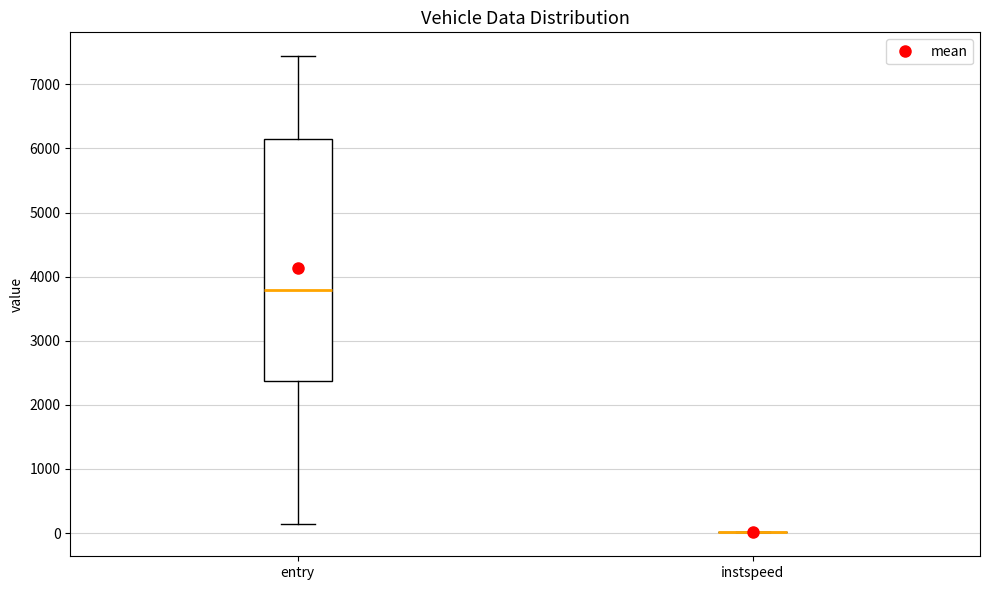

Which box is the tallest, from its lower edge to its upper edge?

entry